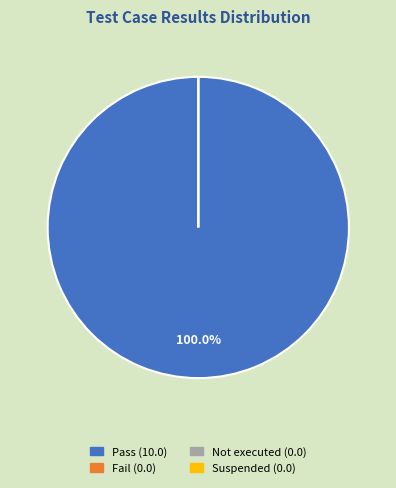

To the nearest percent, what is the combined percentage of Pass and Fail?

100%